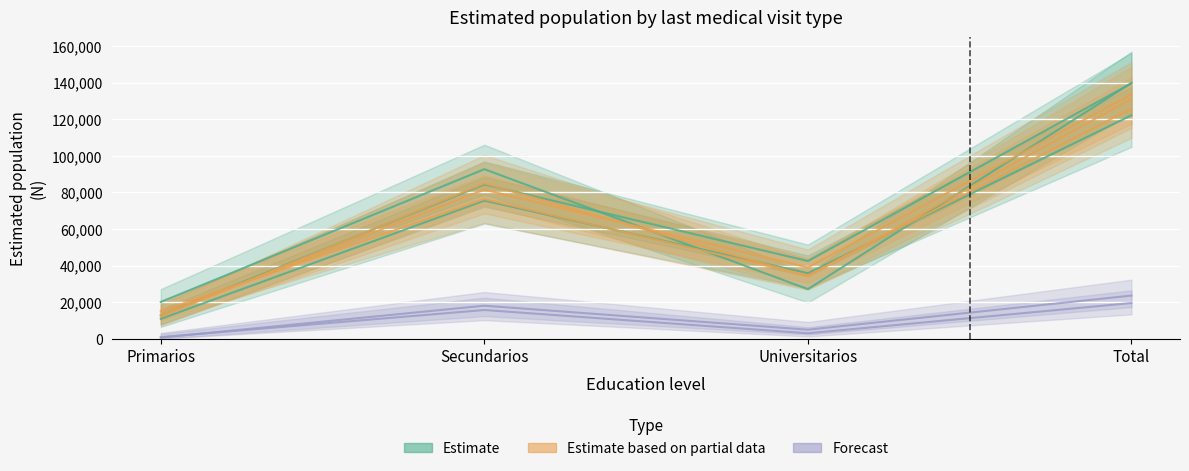

True or false: Estimate based on partial data has a value of 76299 at Secundarios.

True